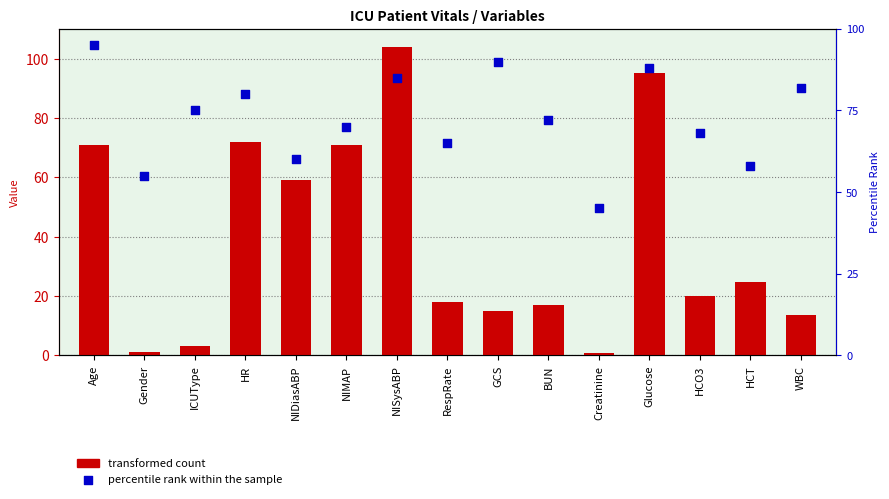

At how many categories does at least one series exceed 18?

15